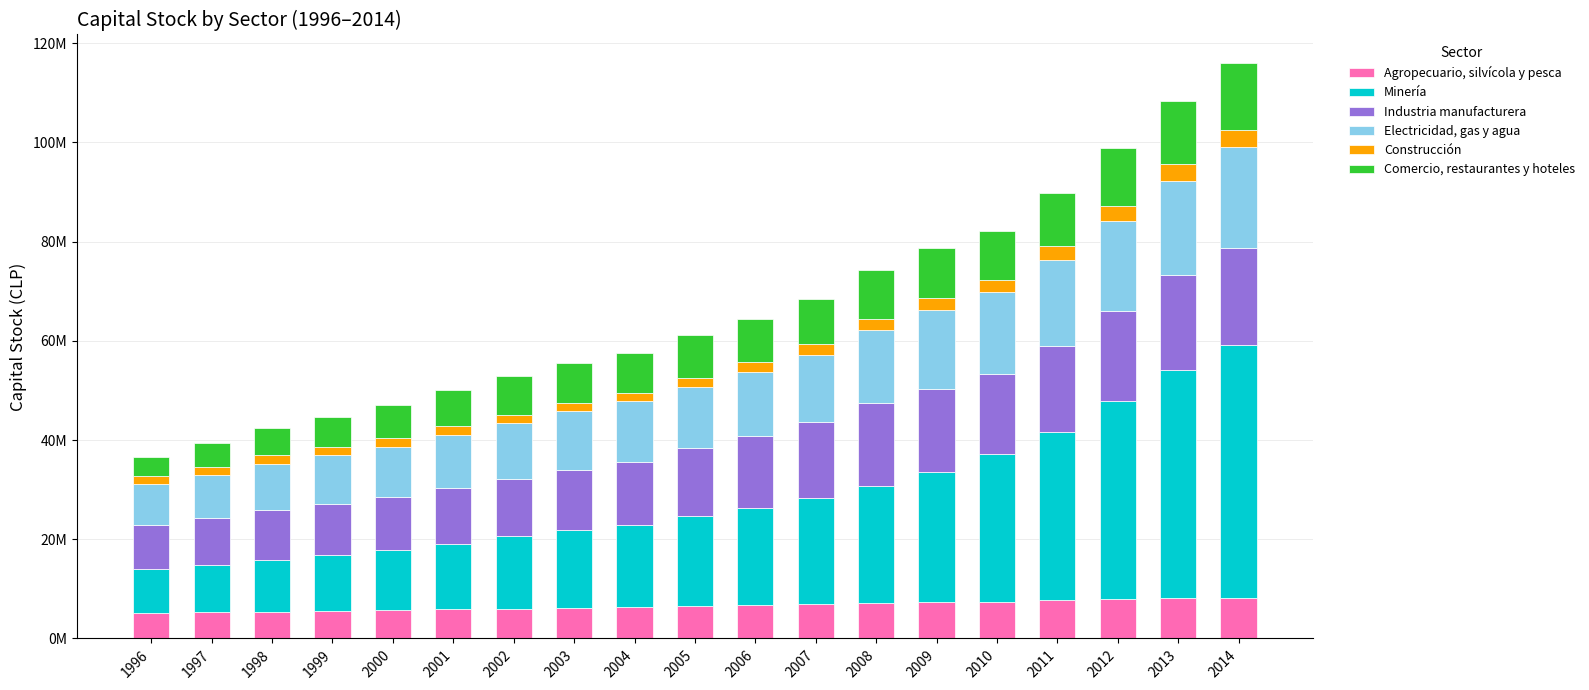

Are the bars horizontal?

No